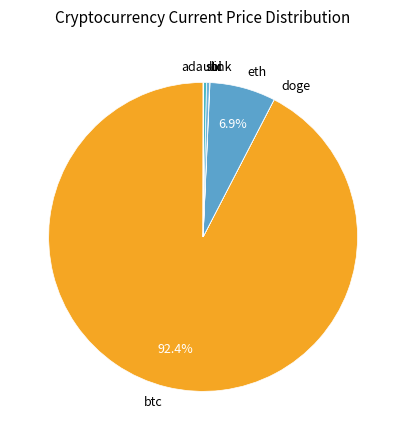

Does btc represent more than half of the total?

Yes